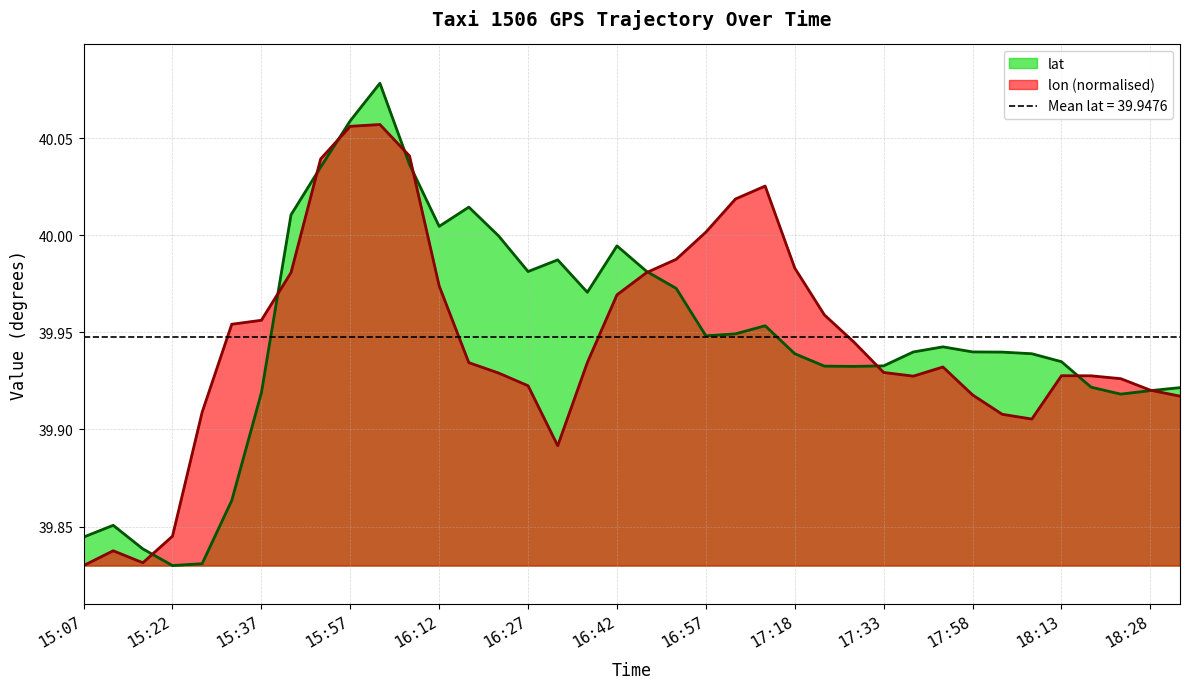

Reading right to left, what are all the values shown in this chart?

lat: 18:33=39.9	18:28=39.9	18:23=39.9	18:18=39.9	18:13=39.9	18:08=39.9	18:03=39.9	17:58=39.9	17:53=39.9	17:48=39.9	17:33=39.9	17:28=39.9	17:23=39.9	17:18=39.9	17:07=40.0	17:02=39.9	16:57=39.9	16:52=40.0	16:47=40.0	16:42=40.0	16:37=40.0	16:32=40.0	16:27=40.0	16:22=40.0	16:17=40.0	16:12=40.0	16:07=40.0	16:02=40.1	15:57=40.1	15:52=40.0	15:47=40.0	15:37=39.9	15:32=39.9	15:27=39.8	15:22=39.8	15:17=39.8	15:12=39.9	15:07=39.8
lon: 18:33=39.9	18:28=39.9	18:23=39.9	18:18=39.9	18:13=39.9	18:08=39.9	18:03=39.9	17:58=39.9	17:53=39.9	17:48=39.9	17:33=39.9	17:28=39.9	17:23=40.0	17:18=40.0	17:07=40.0	17:02=40.0	16:57=40.0	16:52=40.0	16:47=40.0	16:42=40.0	16:37=39.9	16:32=39.9	16:27=39.9	16:22=39.9	16:17=39.9	16:12=40.0	16:07=40.0	16:02=40.1	15:57=40.1	15:52=40.0	15:47=40.0	15:37=40.0	15:32=40.0	15:27=39.9	15:22=39.8	15:17=39.8	15:12=39.8	15:07=39.8